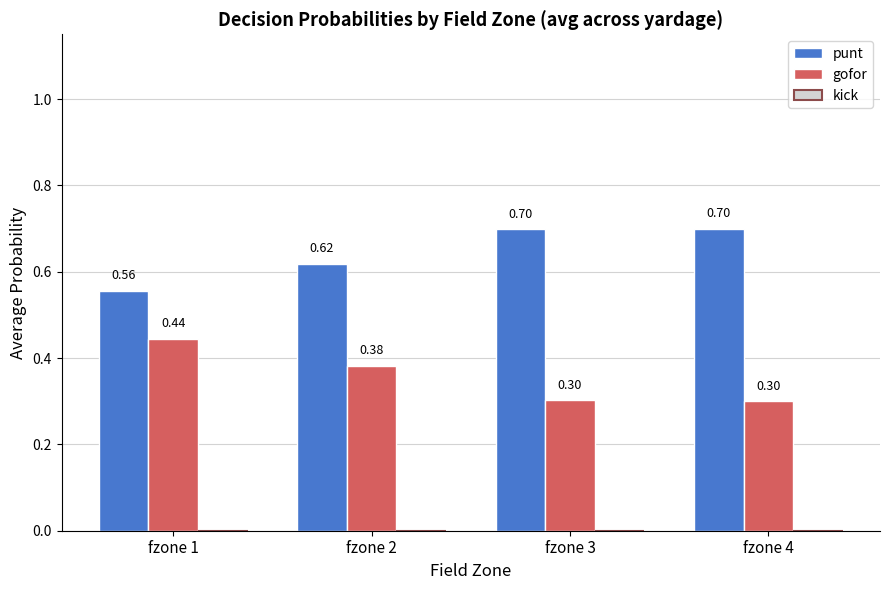

List the series in order of their peak value, lowest first.

gofor, punt